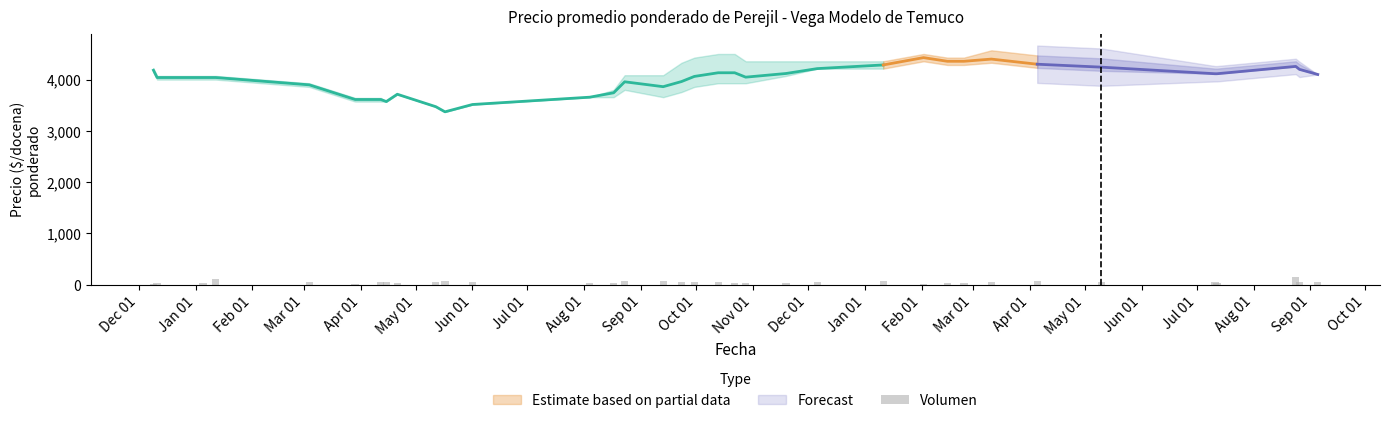

The chart shows a value of 56 at Jan 01. True or false?

False